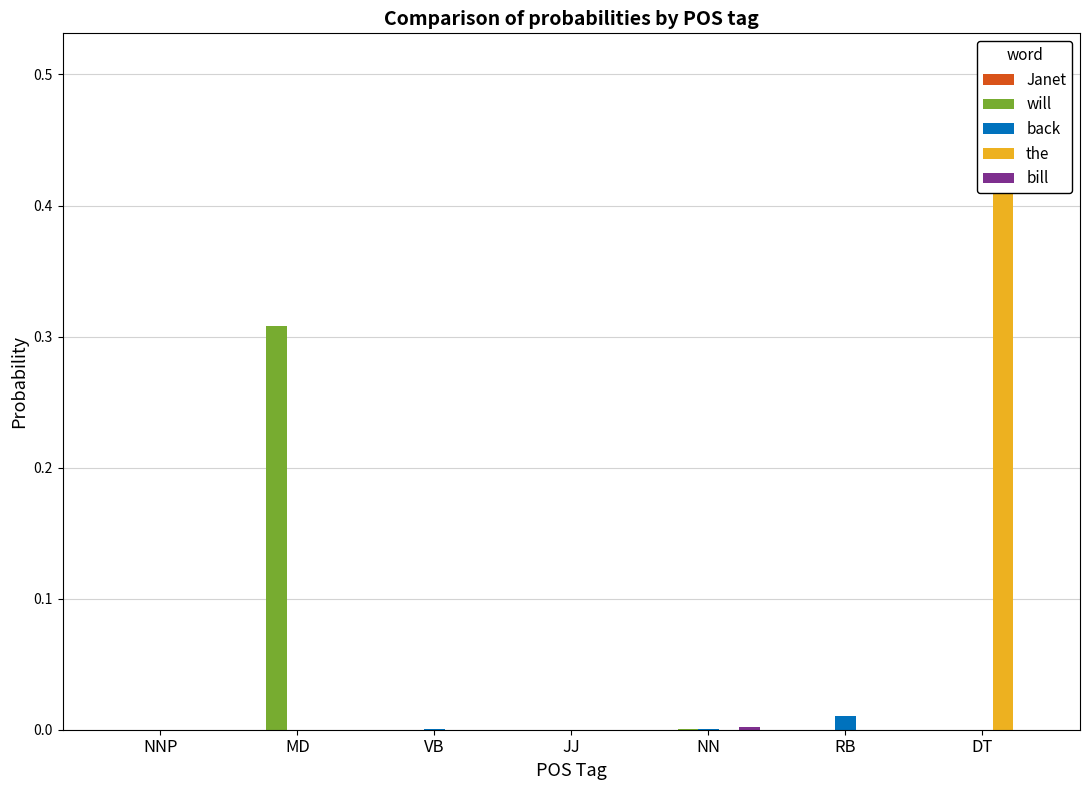

Rank the series at MD from lowest to highest value.

Janet, back, the, bill, will